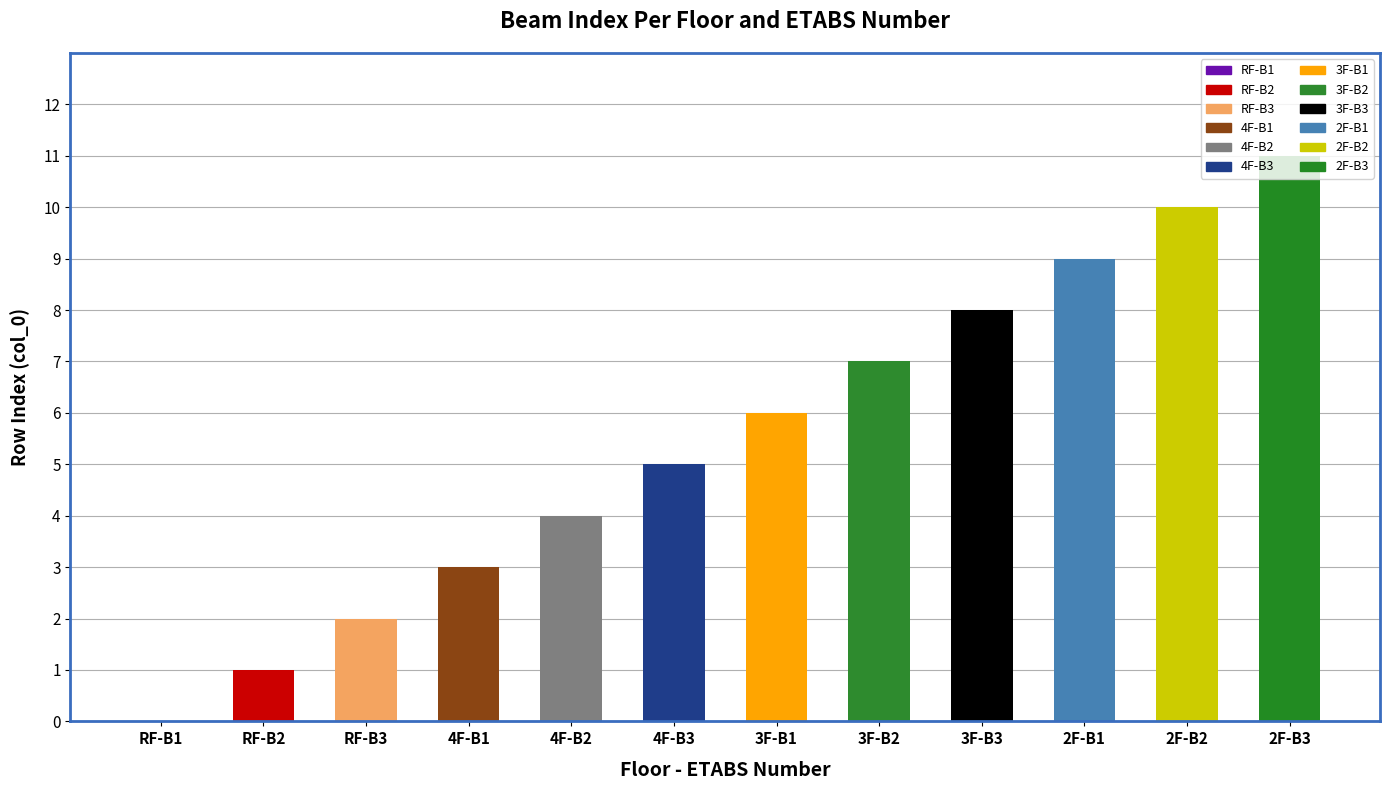

Reading right to left, extract all data points from this chart.

2F-B3=11	2F-B2=10	2F-B1=9	3F-B3=8	3F-B2=7	3F-B1=6	4F-B3=5	4F-B2=4	4F-B1=3	RF-B3=2	RF-B2=1	RF-B1=0